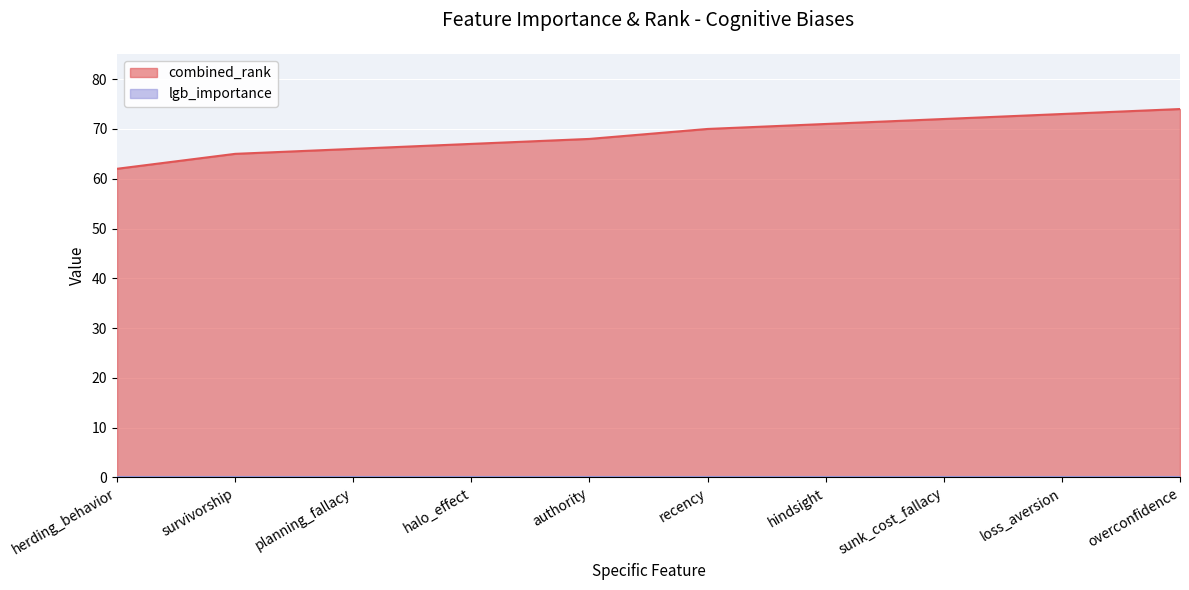

List the labels in order of value, smallest first.

herding_behavior, survivorship, planning_fallacy, halo_effect, authority, recency, hindsight, sunk_cost_fallacy, loss_aversion, overconfidence